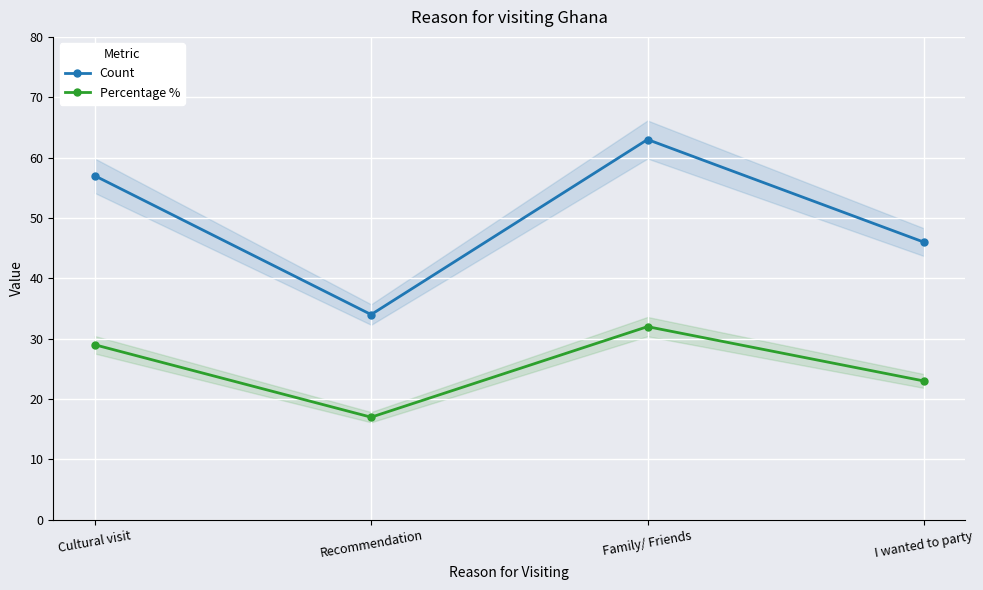

True or false: Percentage % and Count intersect in this chart.

False